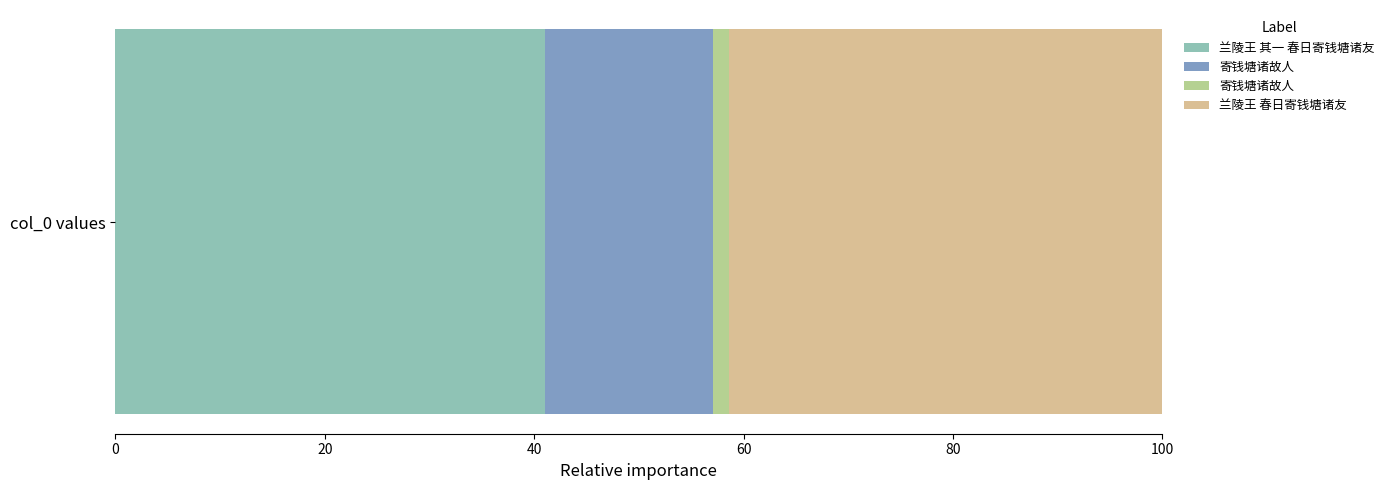

True or false: the data shows 1889709 at 兰陵王 其一 春日寄钱塘诸友.

False